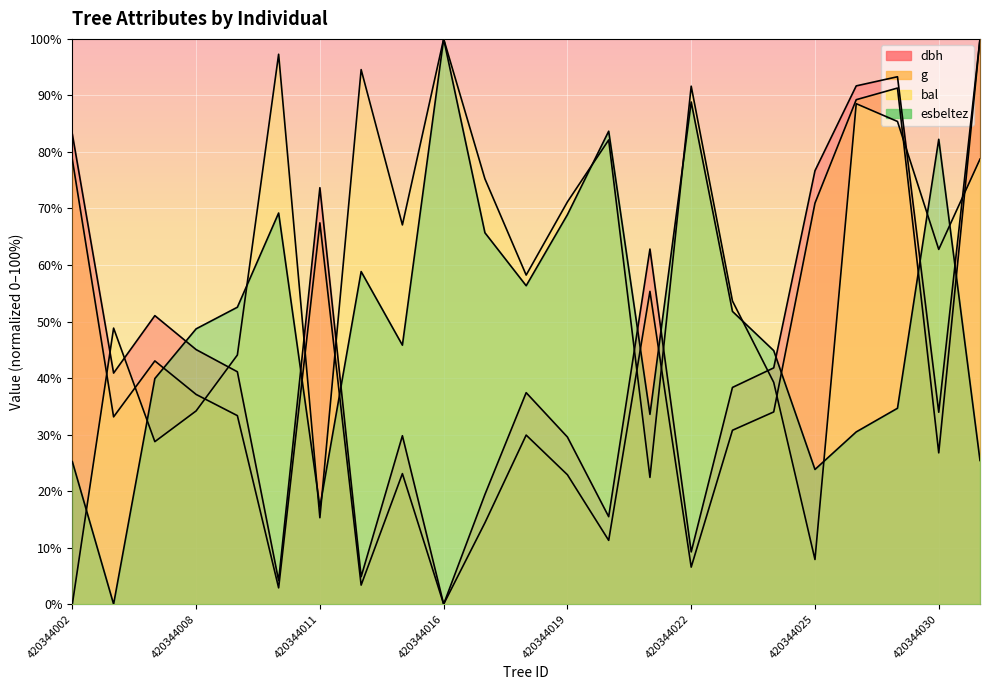

In bal, how many points are lower than both neighbors (excluding endpoints)?

7